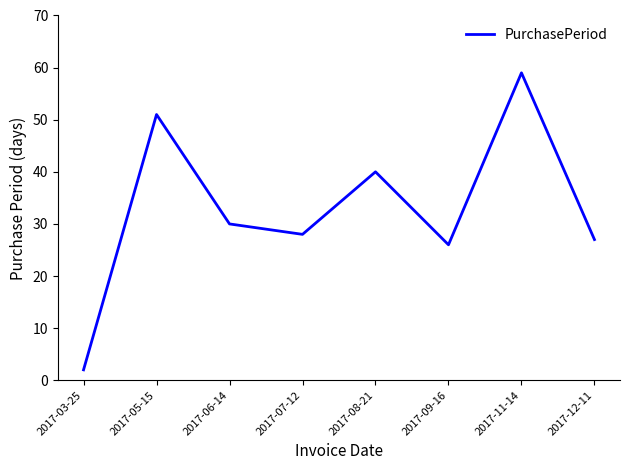

What position from the right is 2017-11-14?

2